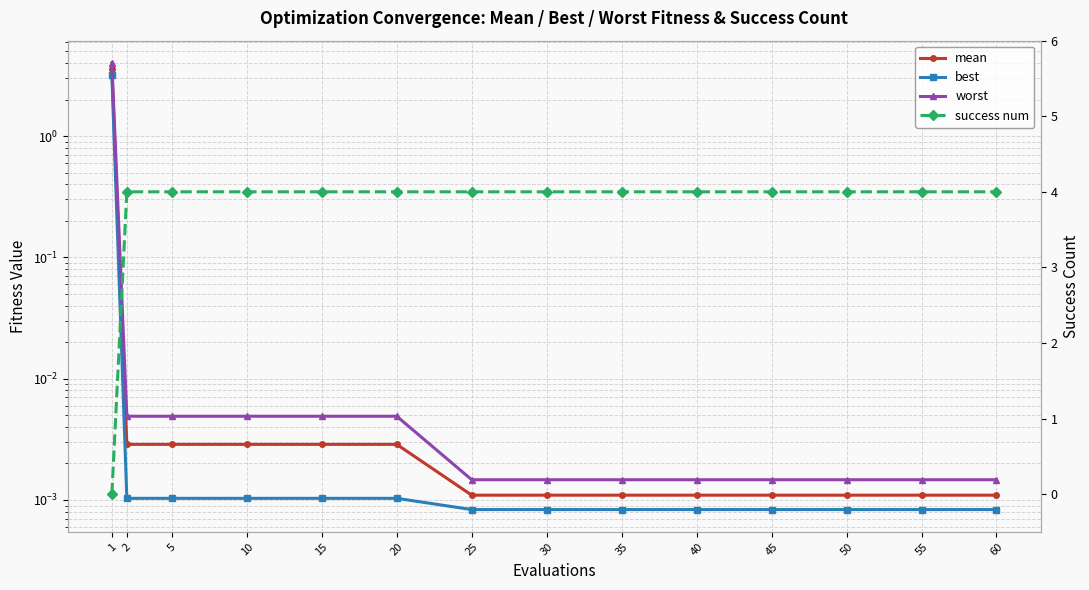

Is it true that best equals 0.0 at 15?

True